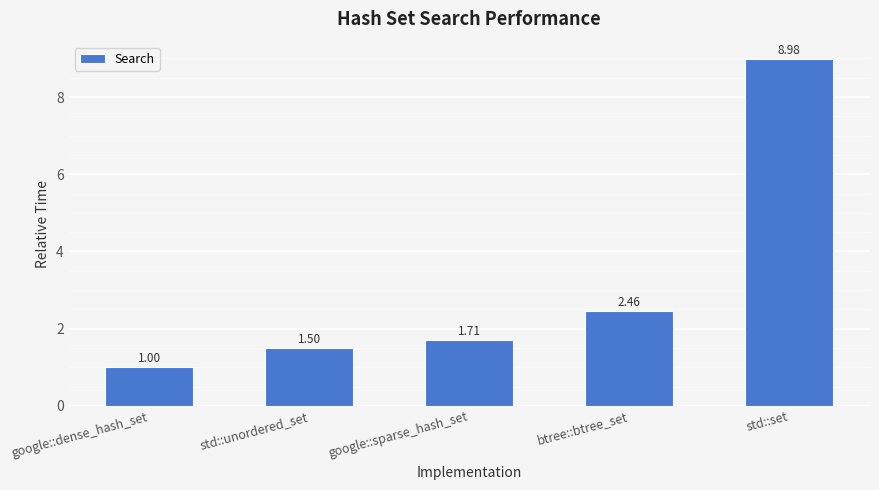

How many bars are there in total?

5